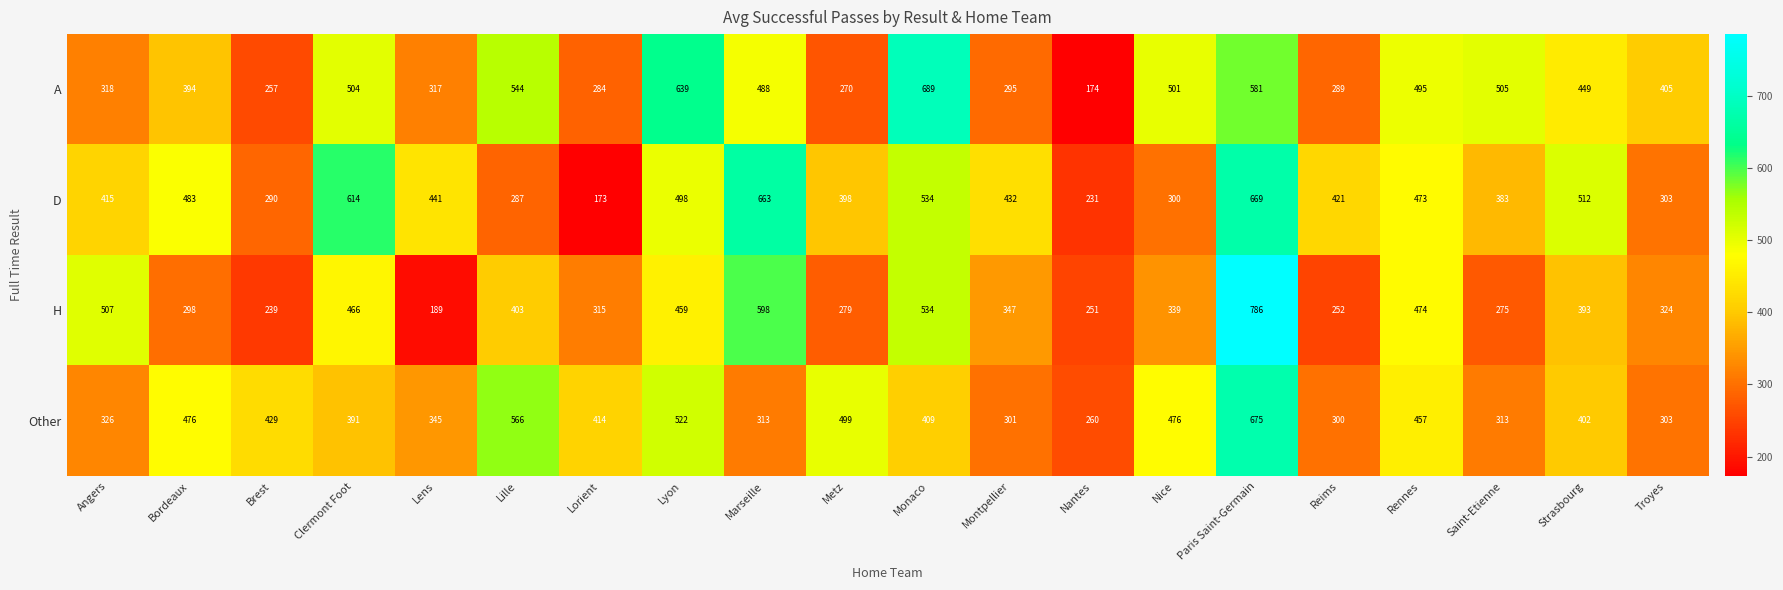

Between Paris Saint-Germain and Saint-Etienne, which series saw the biggest shift?

H